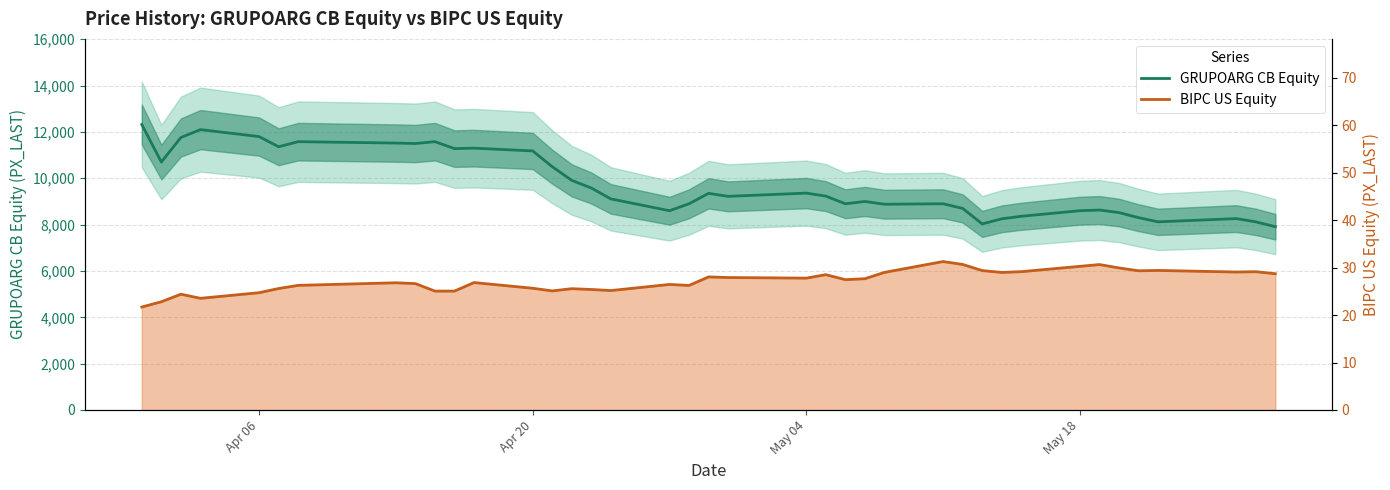

What is the difference between the maximum and minimum values in the GRUPOARG CB Equity series?

4410.0